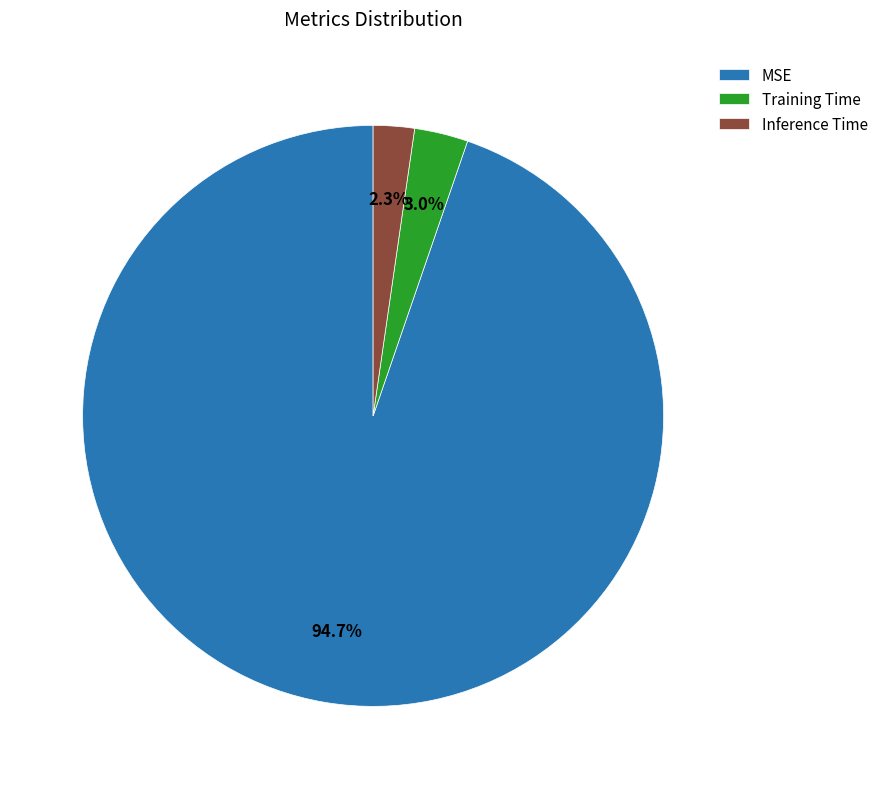

To the nearest percent, what portion does Training Time represent?

3%